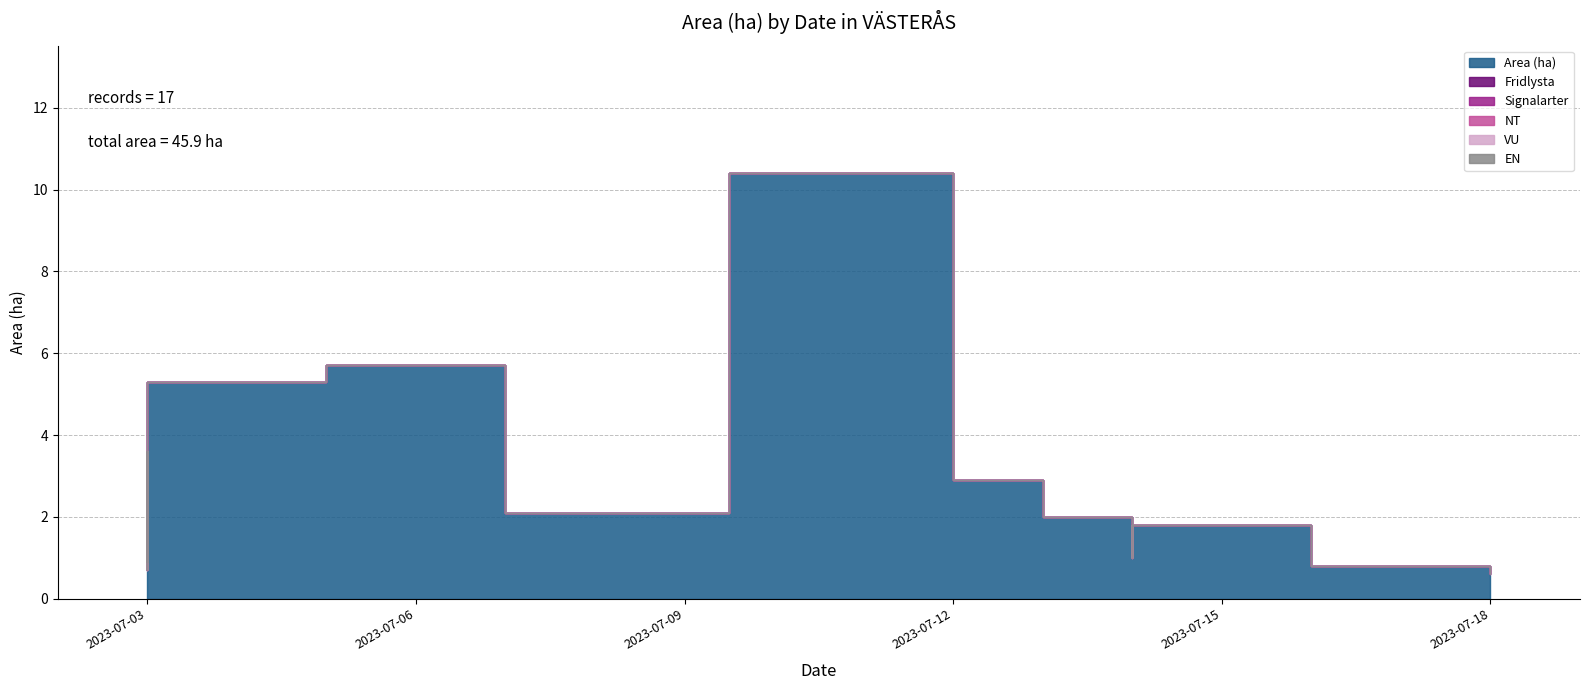

Reading left to right, transcribe all the data shown in this chart.

Area (ha): 2023-07-03=1.4	2023-07-03=0.9	2023-07-03=3.6	2023-07-03=1.1	2023-07-03=0.7	2023-07-03=5.3	2023-07-07=5.7	2023-07-07=2.1	2023-07-12=10.4	2023-07-12=4.2	2023-07-12=2.9	2023-07-14=2.0	2023-07-14=1.4	2023-07-14=1.0	2023-07-14=1.8	2023-07-18=0.8	2023-07-18=0.6
Fridlysta: 2023-07-03=0.0	2023-07-03=0.0	2023-07-03=0.0	2023-07-03=0.0	2023-07-03=0.0	2023-07-03=0.0	2023-07-07=0.0	2023-07-07=0.0	2023-07-12=0.0	2023-07-12=0.0	2023-07-12=0.0	2023-07-14=0.0	2023-07-14=0.0	2023-07-14=0.0	2023-07-14=0.0	2023-07-18=0.0	2023-07-18=0.0
Signalarter: 2023-07-03=0.0	2023-07-03=0.0	2023-07-03=0.0	2023-07-03=0.0	2023-07-03=0.0	2023-07-03=0.0	2023-07-07=0.0	2023-07-07=0.0	2023-07-12=0.0	2023-07-12=0.0	2023-07-12=0.0	2023-07-14=0.0	2023-07-14=0.0	2023-07-14=0.0	2023-07-14=0.0	2023-07-18=0.0	2023-07-18=0.0
NT: 2023-07-03=0.0	2023-07-03=0.0	2023-07-03=0.0	2023-07-03=0.0	2023-07-03=0.0	2023-07-03=0.0	2023-07-07=0.0	2023-07-07=0.0	2023-07-12=0.0	2023-07-12=0.0	2023-07-12=0.0	2023-07-14=0.0	2023-07-14=0.0	2023-07-14=0.0	2023-07-14=0.0	2023-07-18=0.0	2023-07-18=0.0
VU: 2023-07-03=0.0	2023-07-03=0.0	2023-07-03=0.0	2023-07-03=0.0	2023-07-03=0.0	2023-07-03=0.0	2023-07-07=0.0	2023-07-07=0.0	2023-07-12=0.0	2023-07-12=0.0	2023-07-12=0.0	2023-07-14=0.0	2023-07-14=0.0	2023-07-14=0.0	2023-07-14=0.0	2023-07-18=0.0	2023-07-18=0.0
EN: 2023-07-03=0.0	2023-07-03=0.0	2023-07-03=0.0	2023-07-03=0.0	2023-07-03=0.0	2023-07-03=0.0	2023-07-07=0.0	2023-07-07=0.0	2023-07-12=0.0	2023-07-12=0.0	2023-07-12=0.0	2023-07-14=0.0	2023-07-14=0.0	2023-07-14=0.0	2023-07-14=0.0	2023-07-18=0.0	2023-07-18=0.0